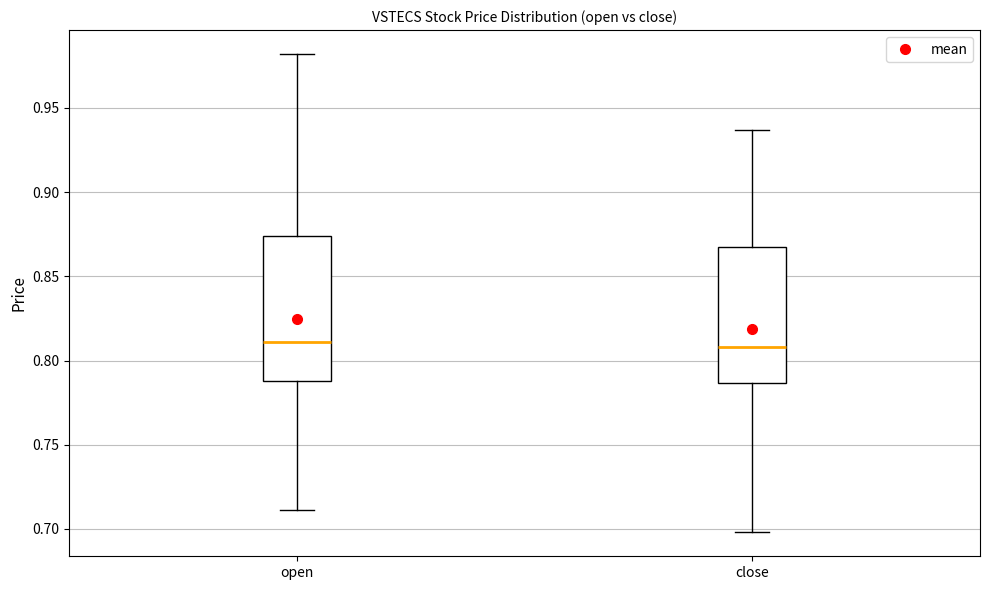

Reading left to right, read every box against the y-axis: the position of its median line, the range the box covers, and the ends of its whiskers. The values are not printed on the chart, so give them approximately, as read against the axis.

open: median 0.810, box 0.790 to 0.875, whiskers 0.710 to 0.980
close: median 0.810, box 0.785 to 0.870, whiskers 0.700 to 0.935